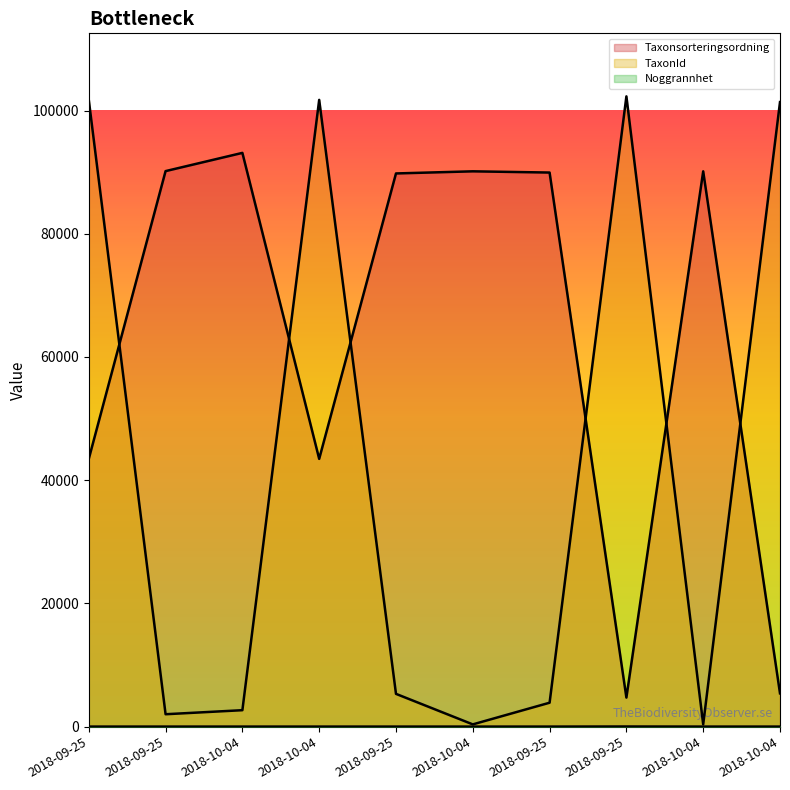

What is the label of the 7th point from the left?

2018-09-25